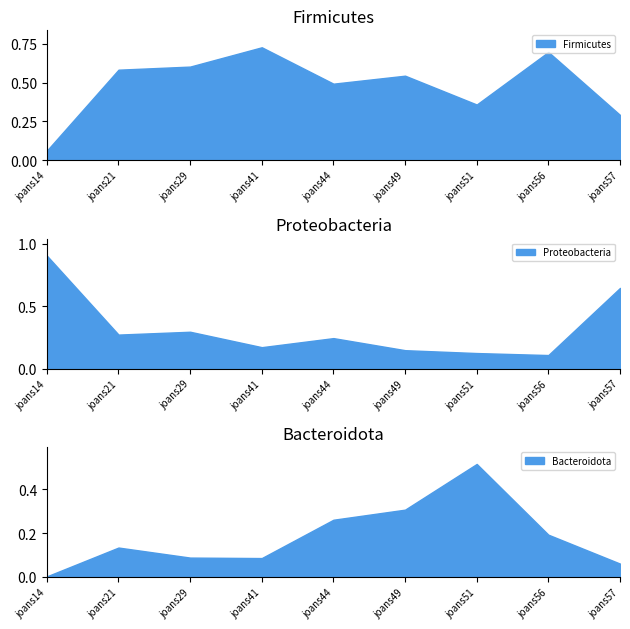

Rank the series at joans29 from highest to lowest value.

Firmicutes, Proteobacteria, Bacteroidota